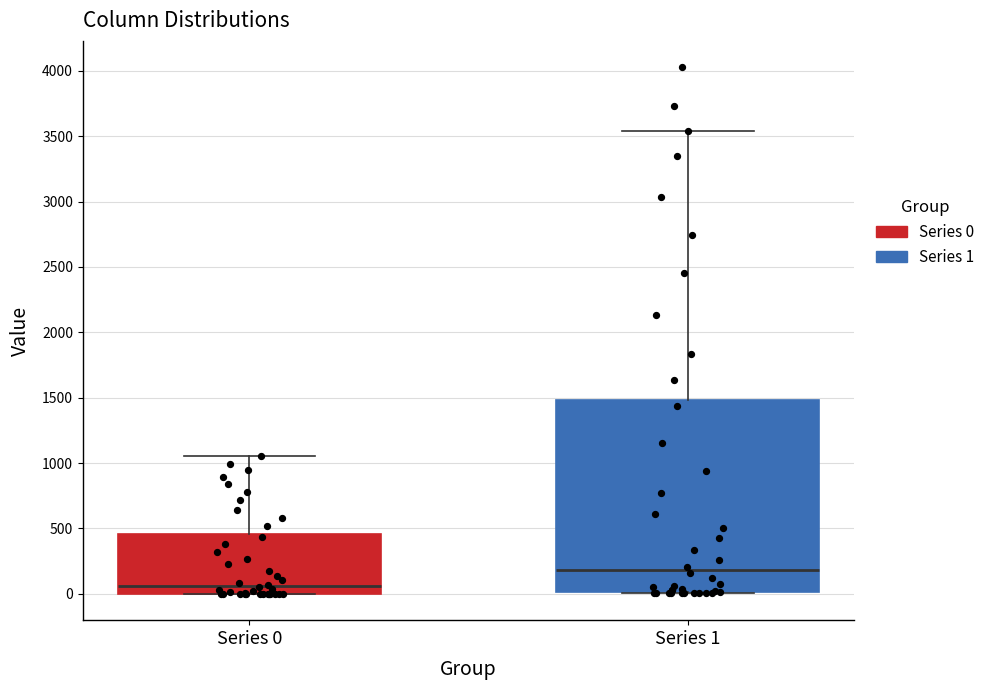

Where does the median line of the box for Series 0 sit on the y-axis? The values are not printed on the chart, so give them approximately, as read against the axis.

50